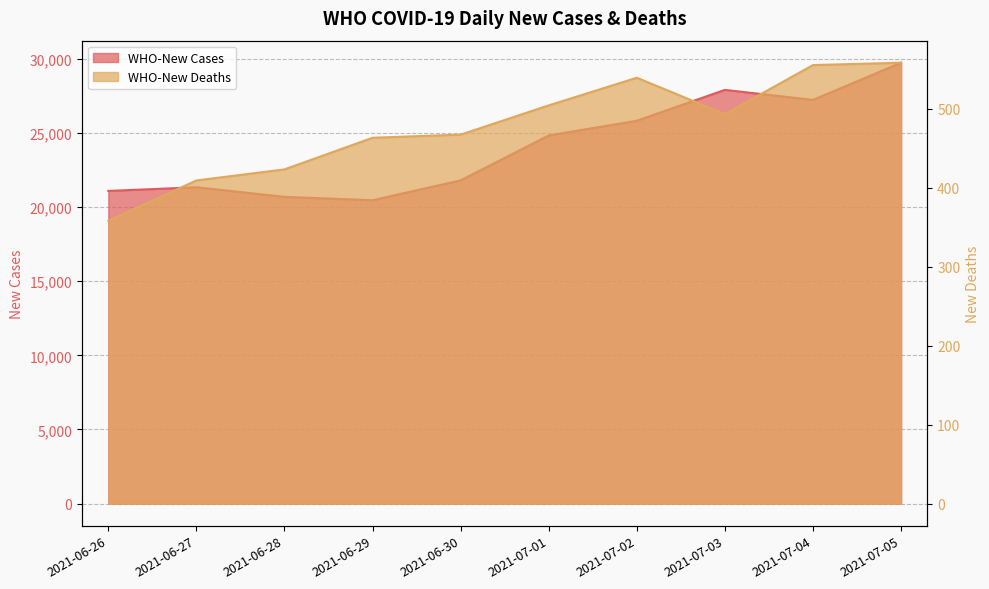

What is the value of the WHO-New Deaths point at the 2nd from the left?

409